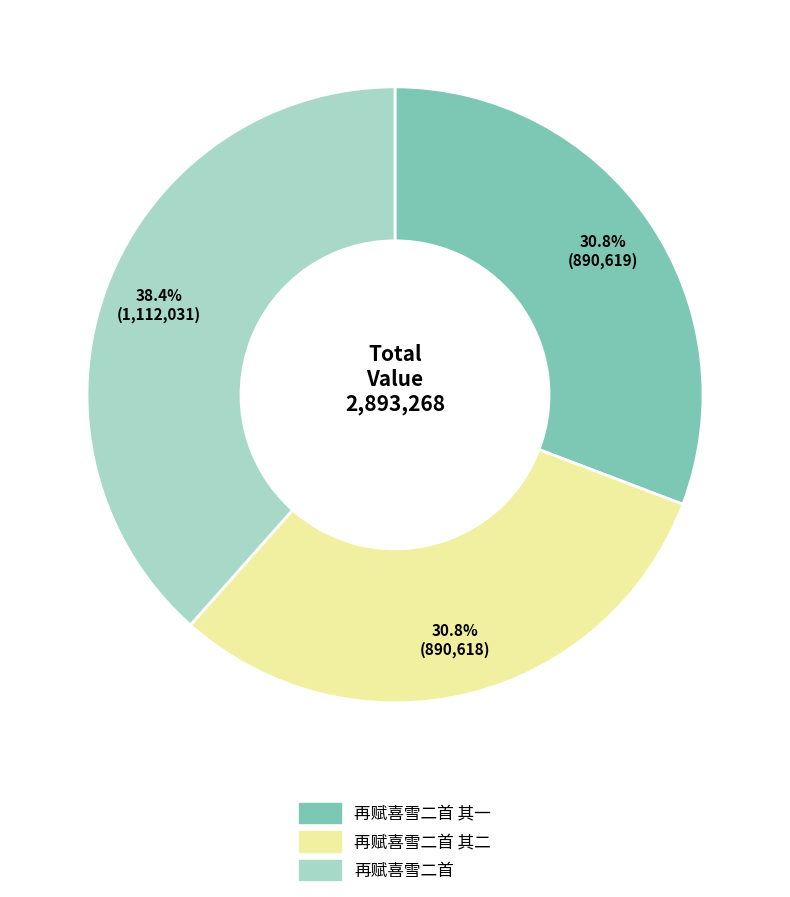

Is there a majority slice in this chart?

No